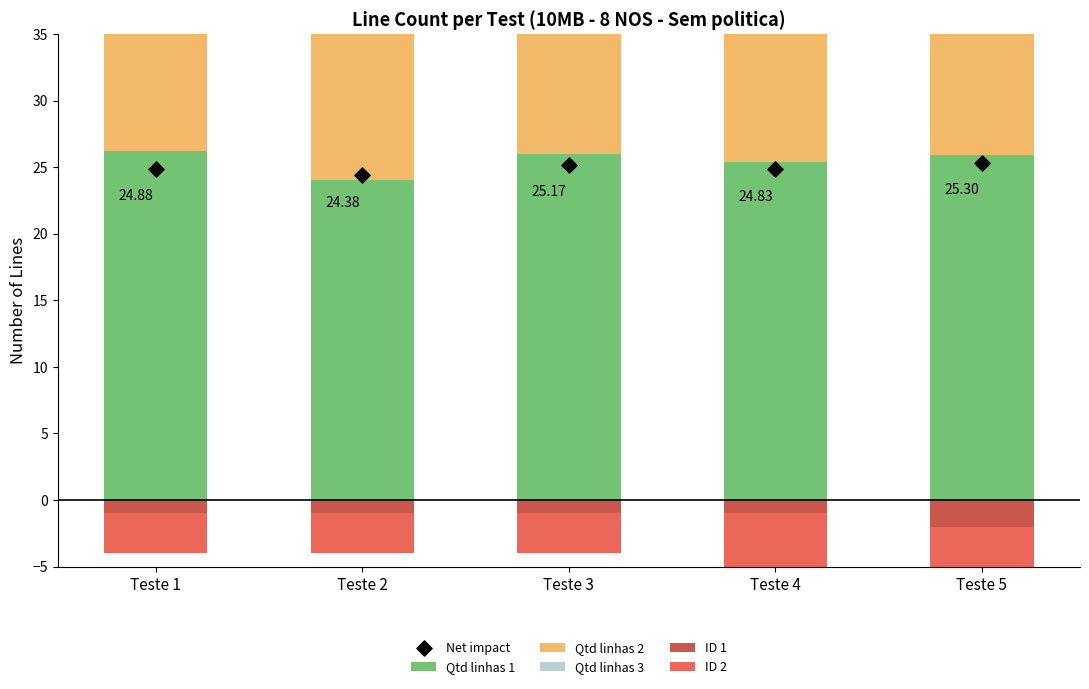

What are all the series names shown in the legend?

Qtd linhas 1, Qtd linhas 2, Qtd linhas 3, ID 1, ID 2, Net impact